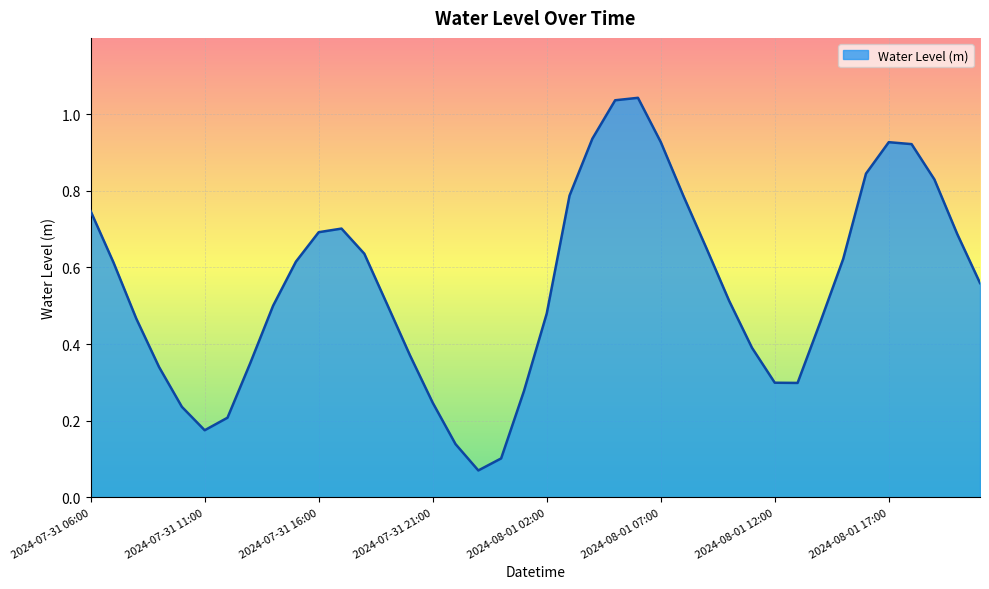

Does the chart have visible grid lines?

Yes